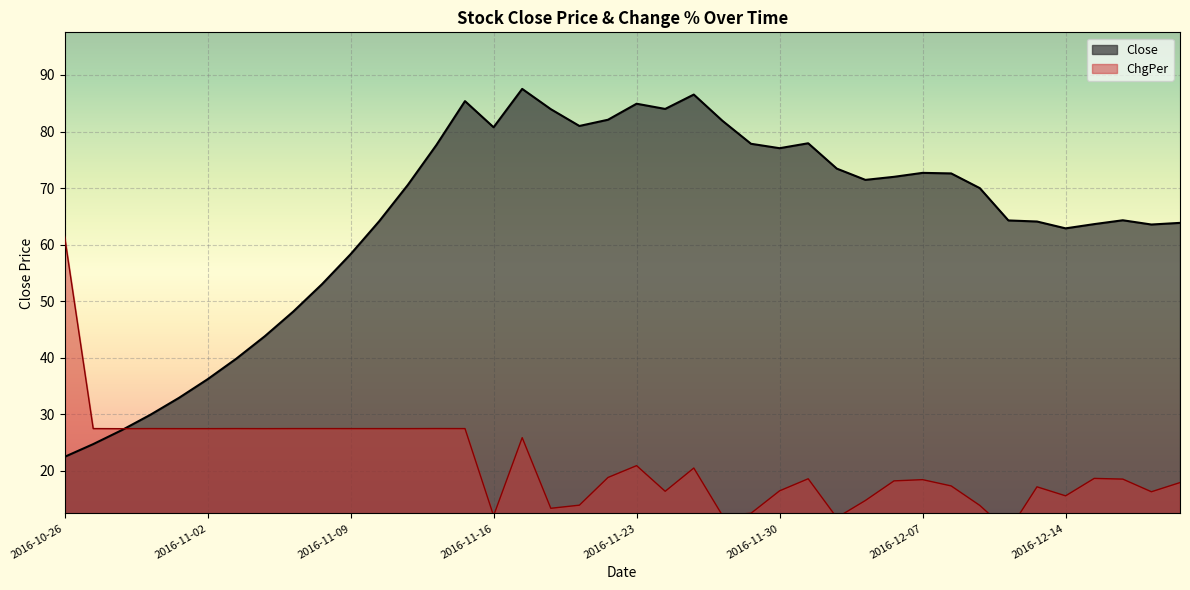

How many categories are shown in the chart?

40